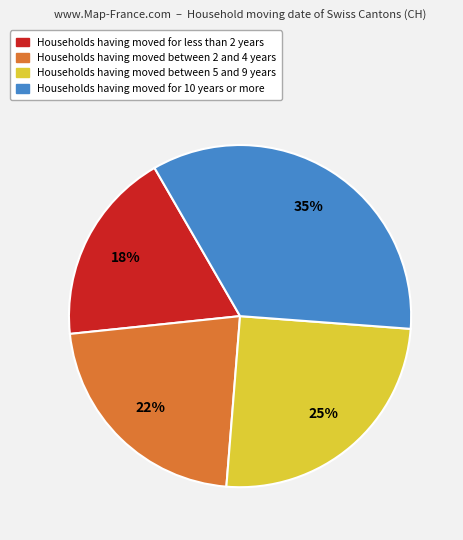

Count the number of slices in the pie.

4